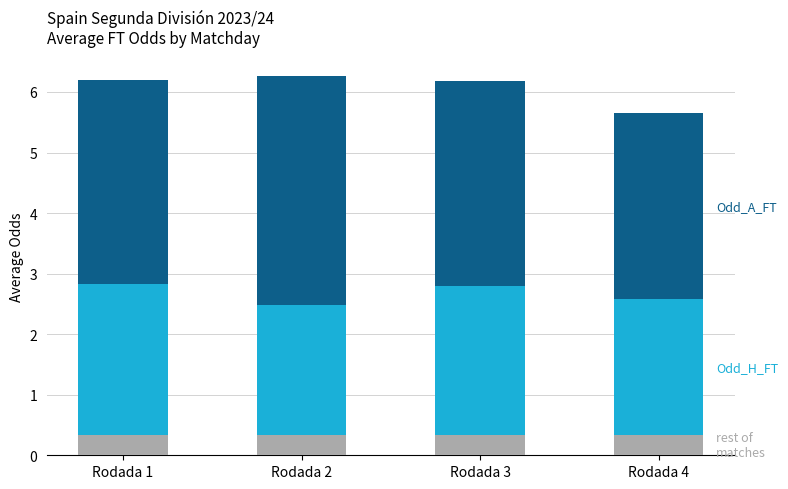

Are the bars grouped side by side (vs. stacked)?

No